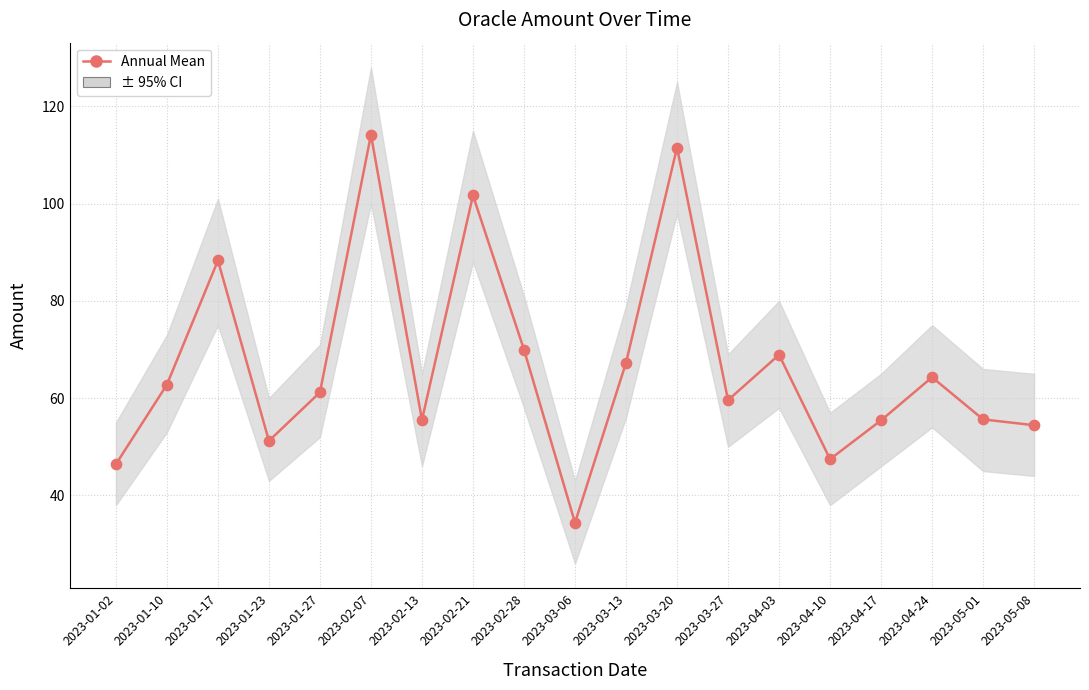

What is the range of Y values (max minus min)?

79.8